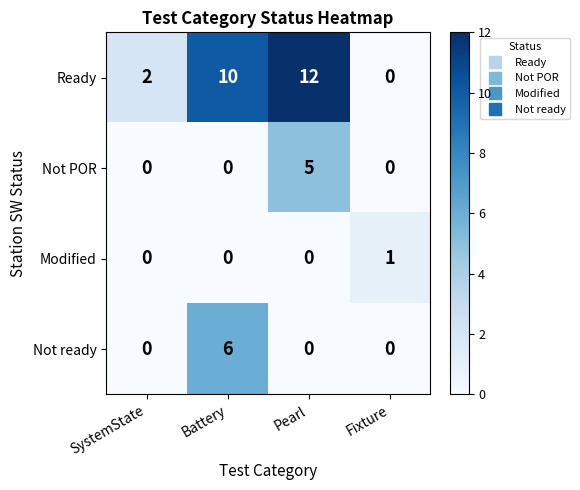

Reading left to right, transcribe all the data shown in this chart.

Ready: SystemState=2	Battery=10	Pearl=12	Fixture=0
Not POR: SystemState=0	Battery=0	Pearl=5	Fixture=0
Modified: SystemState=0	Battery=0	Pearl=0	Fixture=1
Not ready: SystemState=0	Battery=6	Pearl=0	Fixture=0